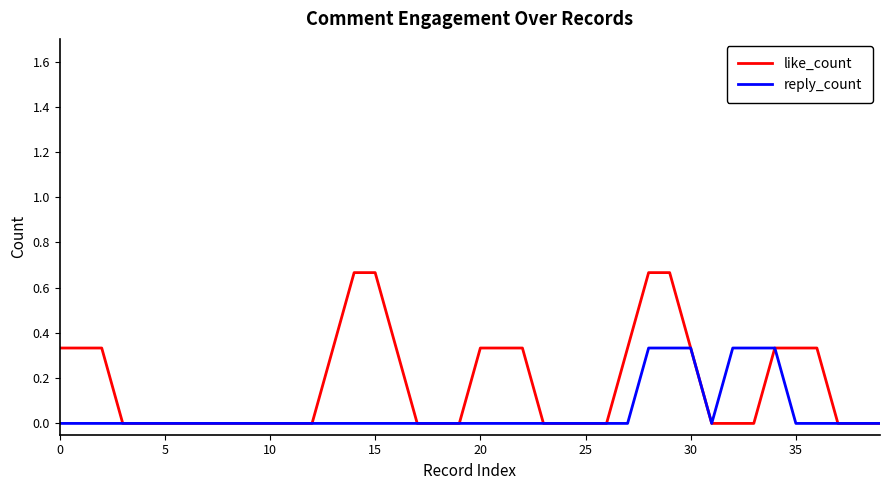

List the series in order of their overall mean, lowest first.

reply_count, like_count